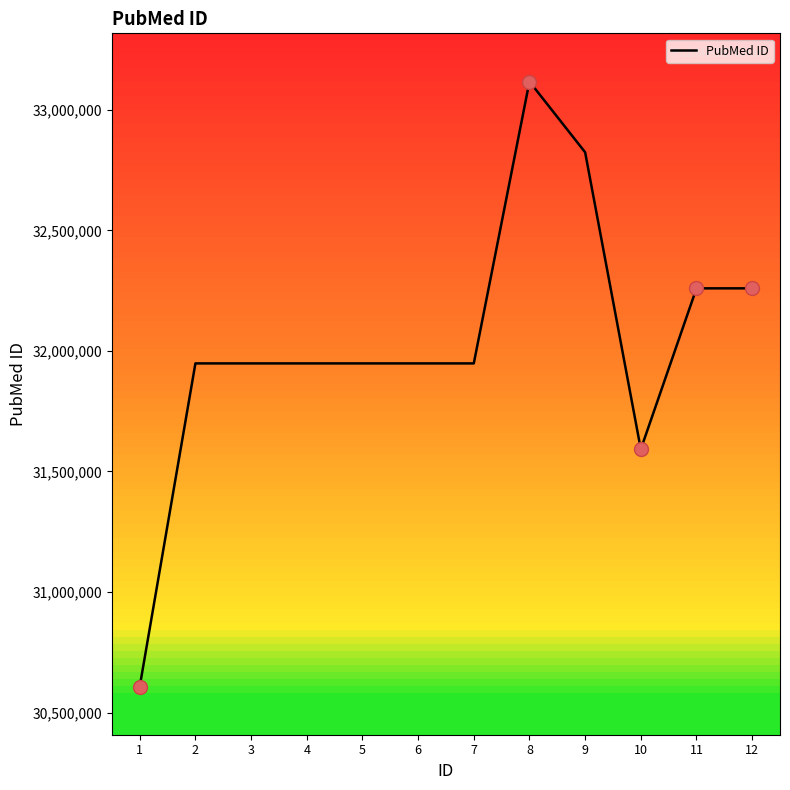

What is the difference between the maximum and minimum values?

2509121